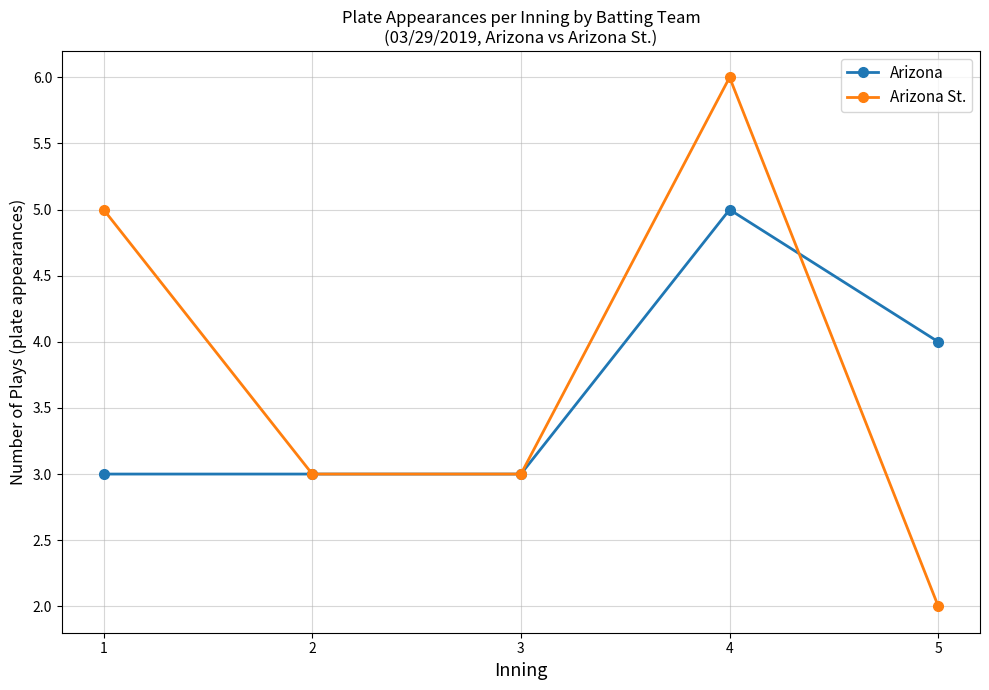

What is the sum of all Arizona values?

18